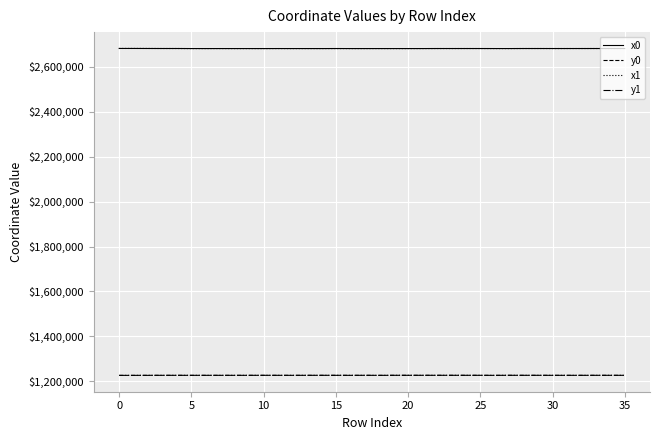

True or false: x0 and y1 intersect in this chart.

False